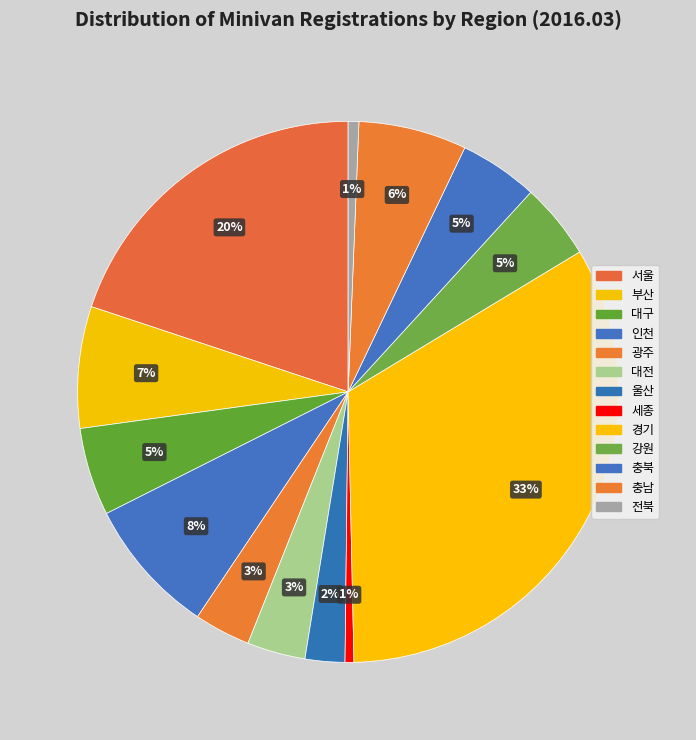

How many slices are in this pie chart?

13